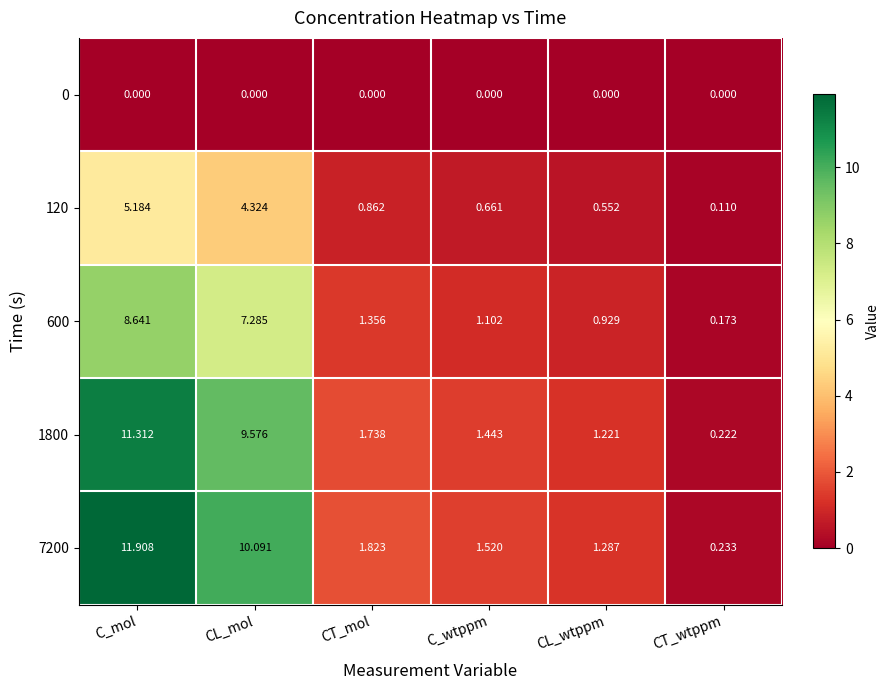

At which category is the sum across all series the highest?

C_mol